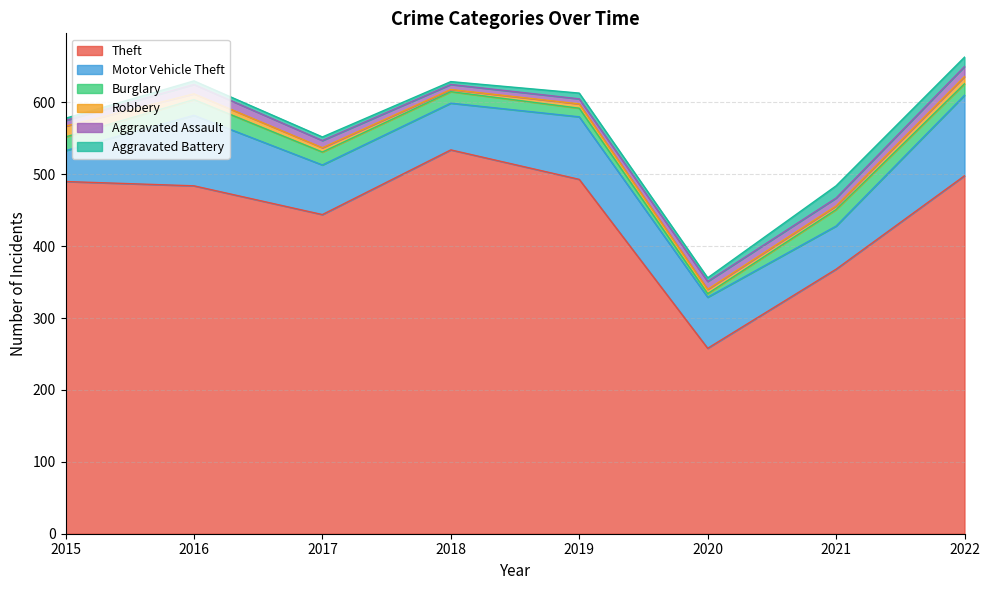

Does the chart display data point markers on the line(s)?

No